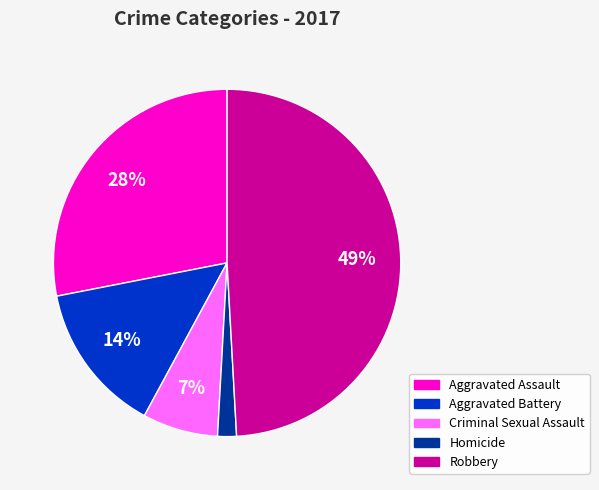

Which has a higher value, Criminal Sexual Assault or Aggravated Assault?

Aggravated Assault